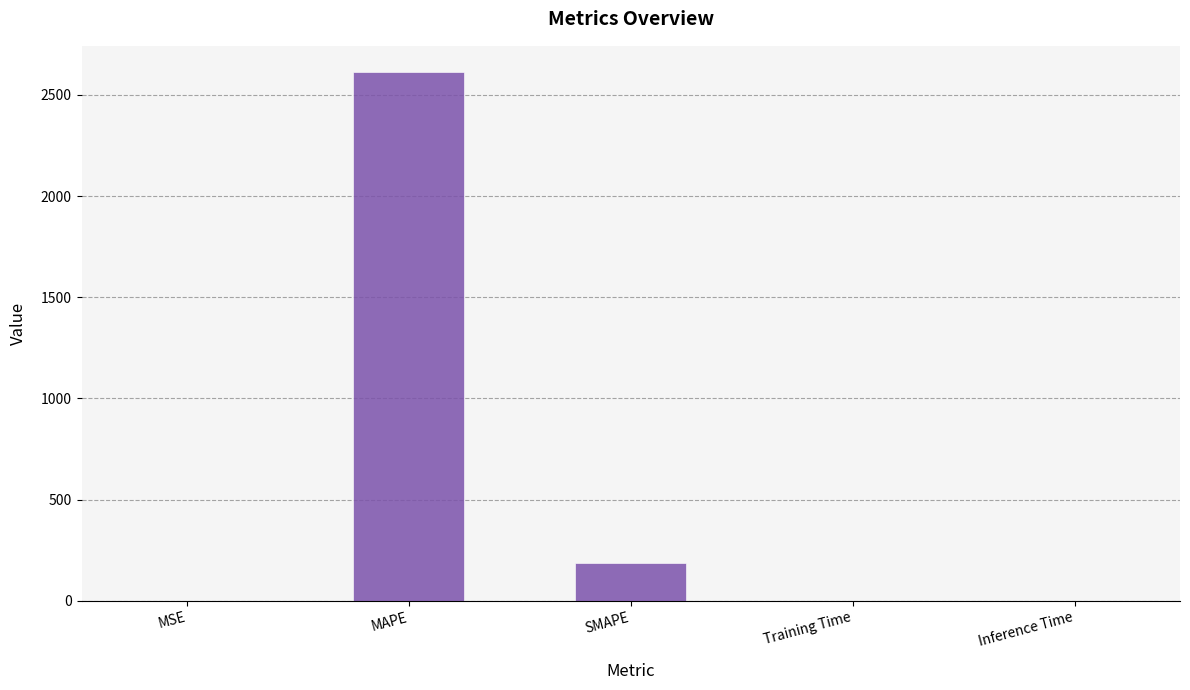

Where is the data nearest to the value 1305?

SMAPE